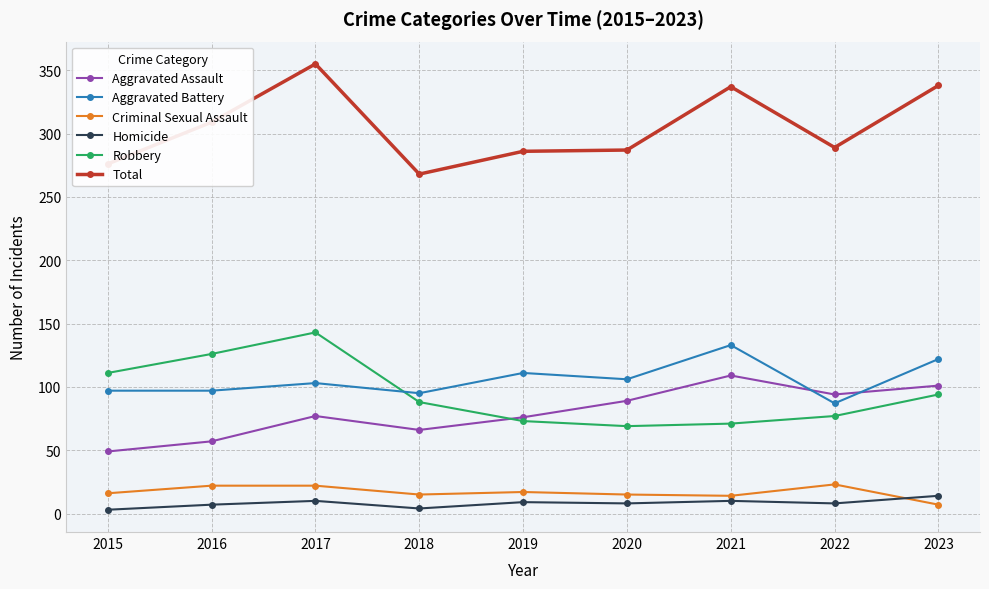

Which series has the widest spread of values?

Total